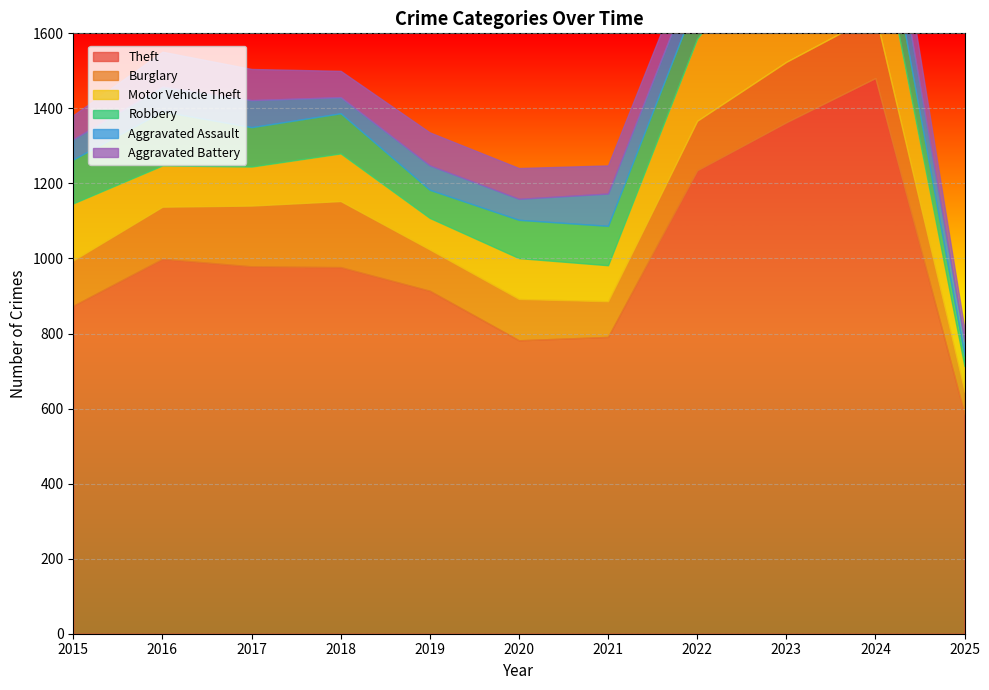

What is the highest value of the Burglary series?

176